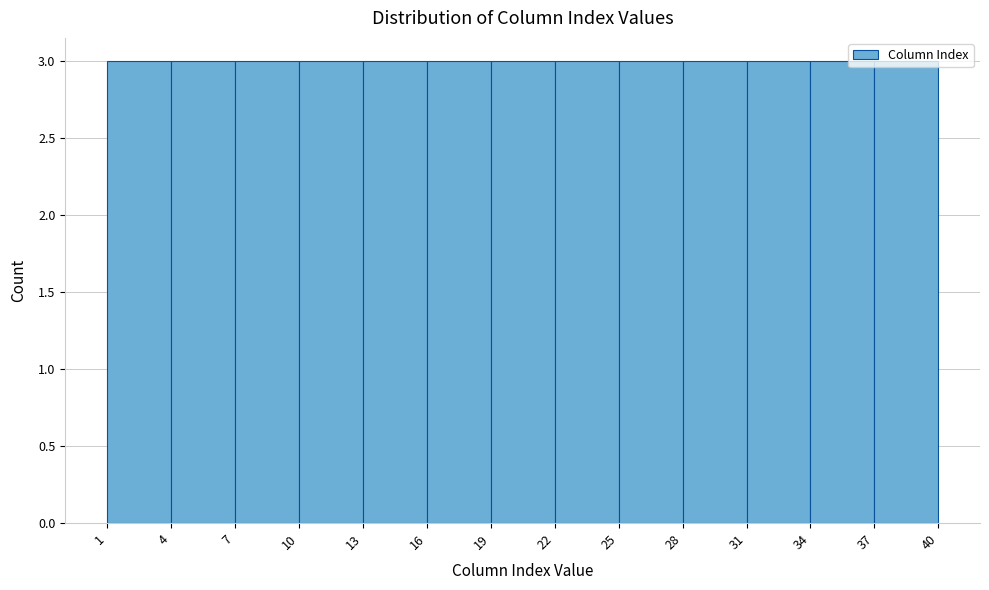

Reading left to right, list every bar in this chart as the range it spans on the x-axis followed by its height. The values are not printed on the chart, so give them approximately, as read against the axis.

1 to 4: 3
4 to 7: 3
7 to 10: 3
10 to 13: 3
13 to 16: 3
16 to 19: 3
19 to 22: 3
22 to 25: 3
25 to 28: 3
28 to 31: 3
31 to 34: 3
34 to 37: 3
37 to 40: 3